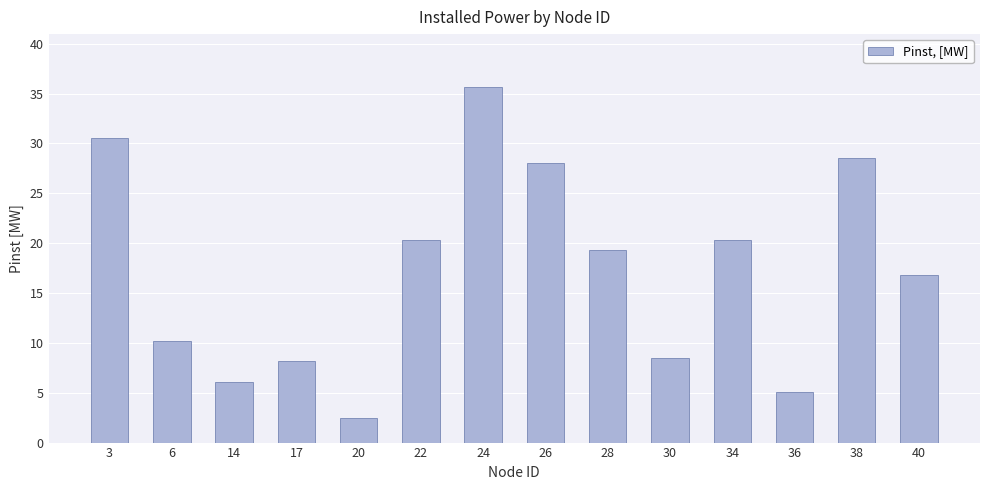

What is the ratio of the value at 26 to the value at 30?

3.3